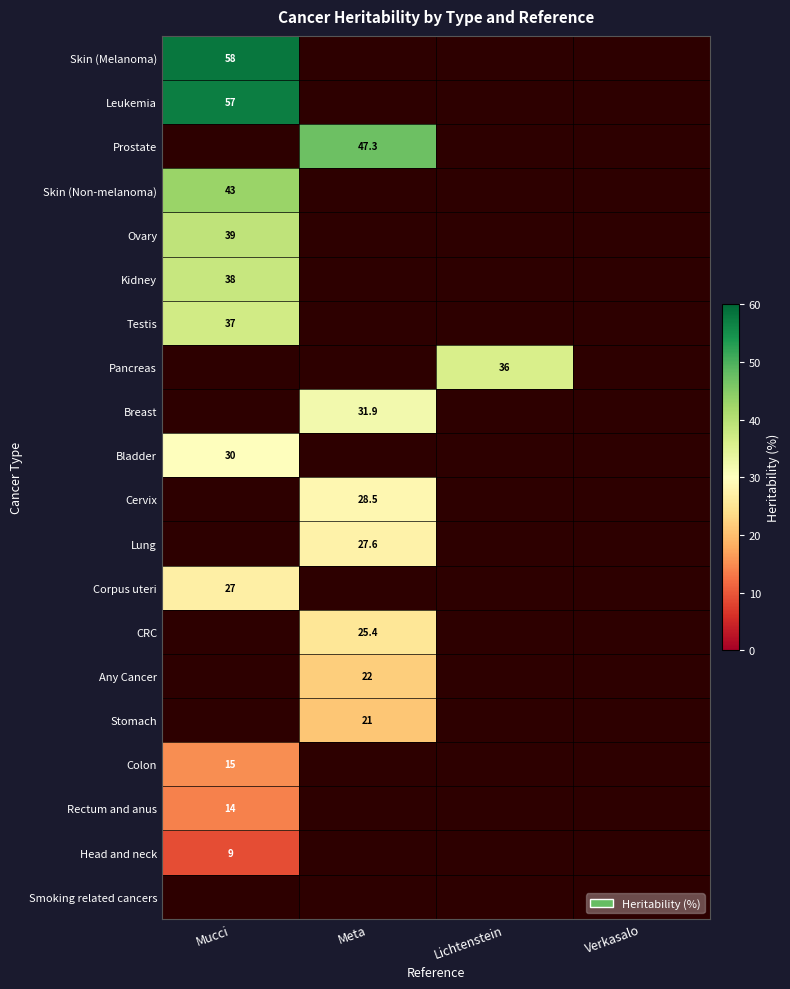

True or false: Rectum and anus has a value of 9.4 at Mucci.

False